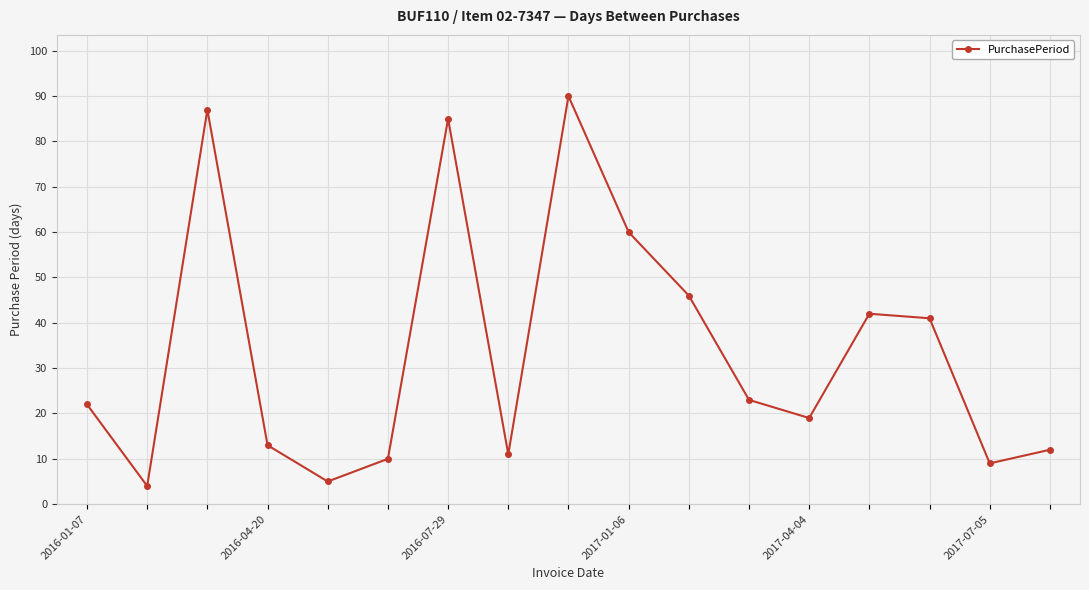

What is the greatest value displayed?

90